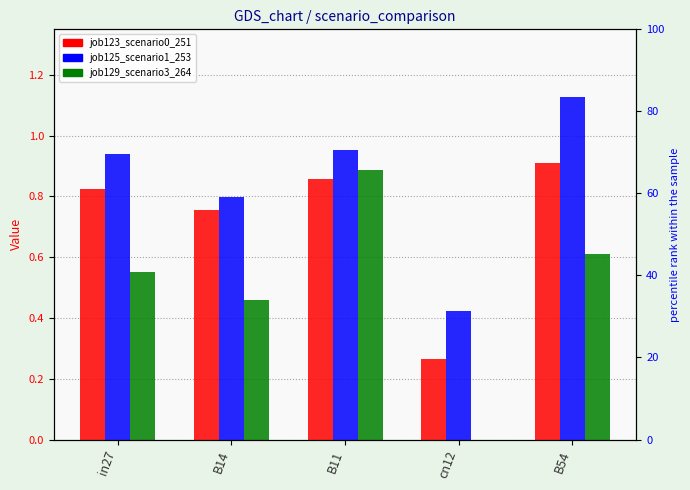

Which category has the lowest value in the job125_scenario1_253 series?

cn12